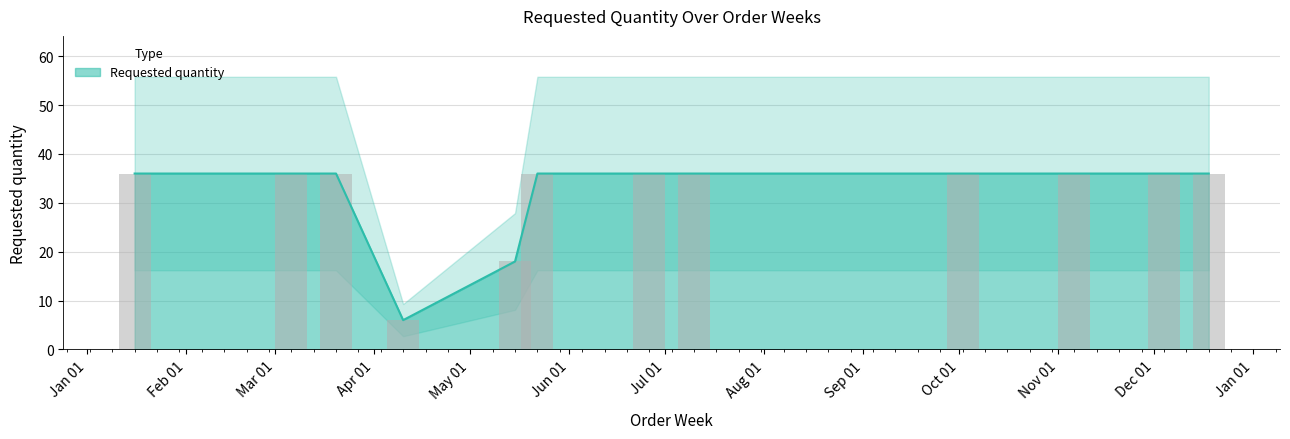

List the labels in order of value, largest first.

2023-01-16, 2023-03-06, 2023-03-20, 2023-05-22, 2023-06-26, 2023-07-10, 2023-10-02, 2023-11-06, 2023-12-04, 2023-12-18, 2023-05-15, 2023-04-10